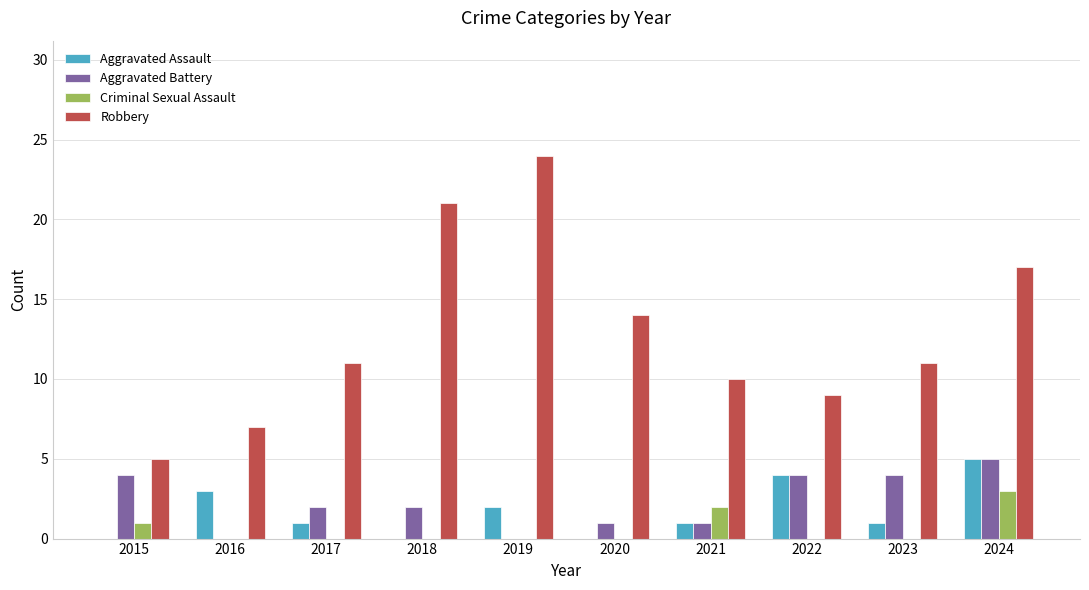

What is the highest value of the Aggravated Battery series?

5